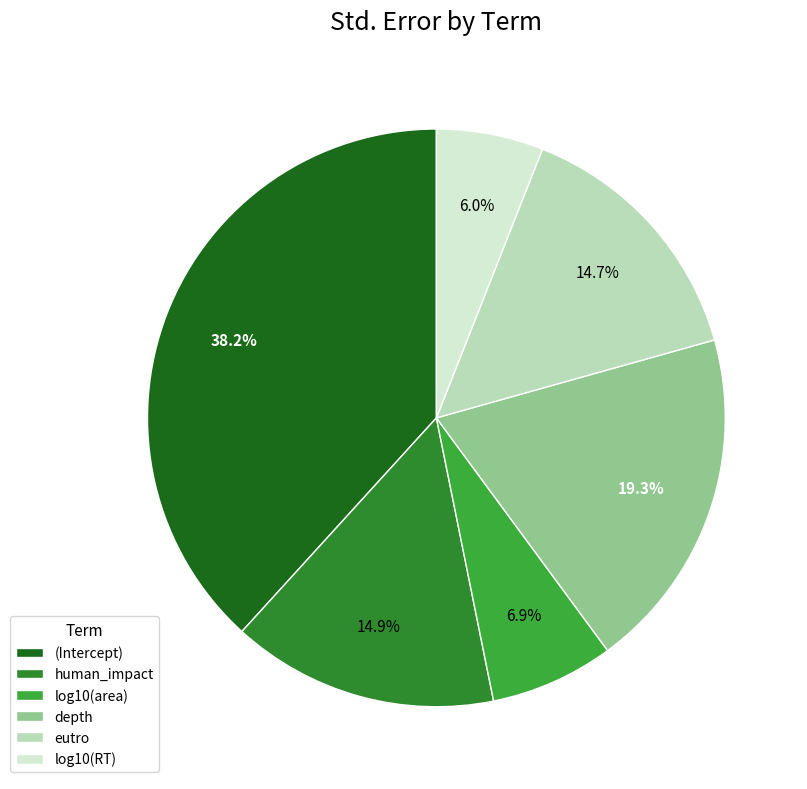

Which slice is the largest?

(Intercept)